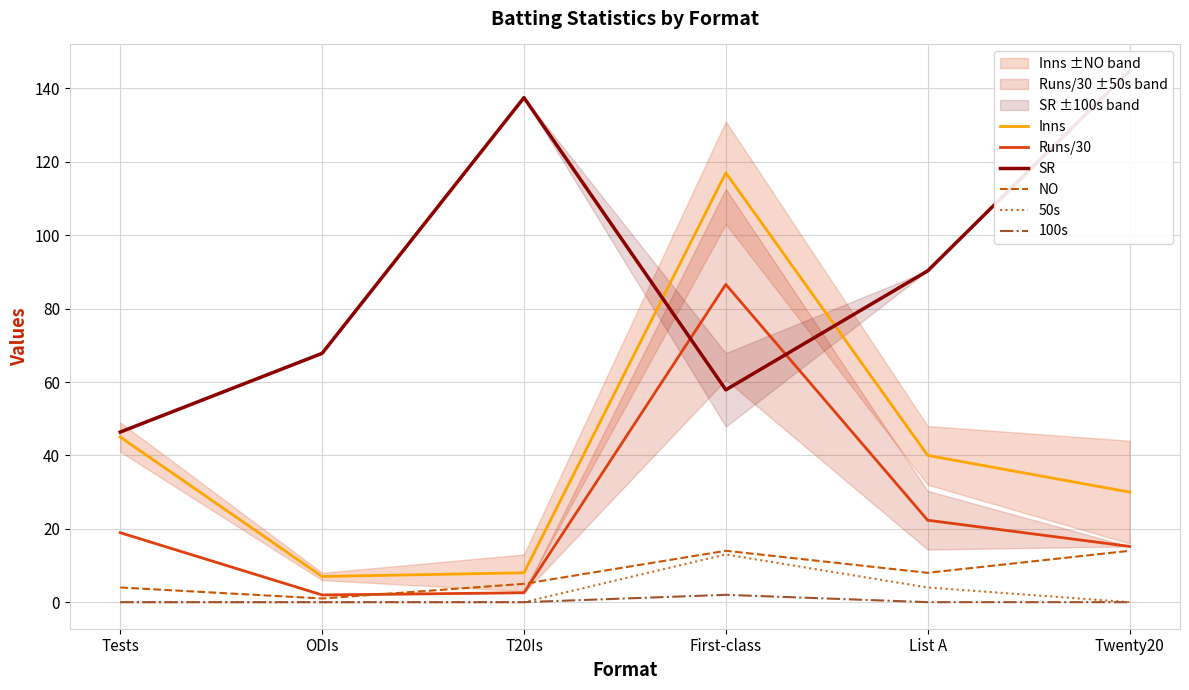

What is the approximate value of 100s at First-class?

2.0